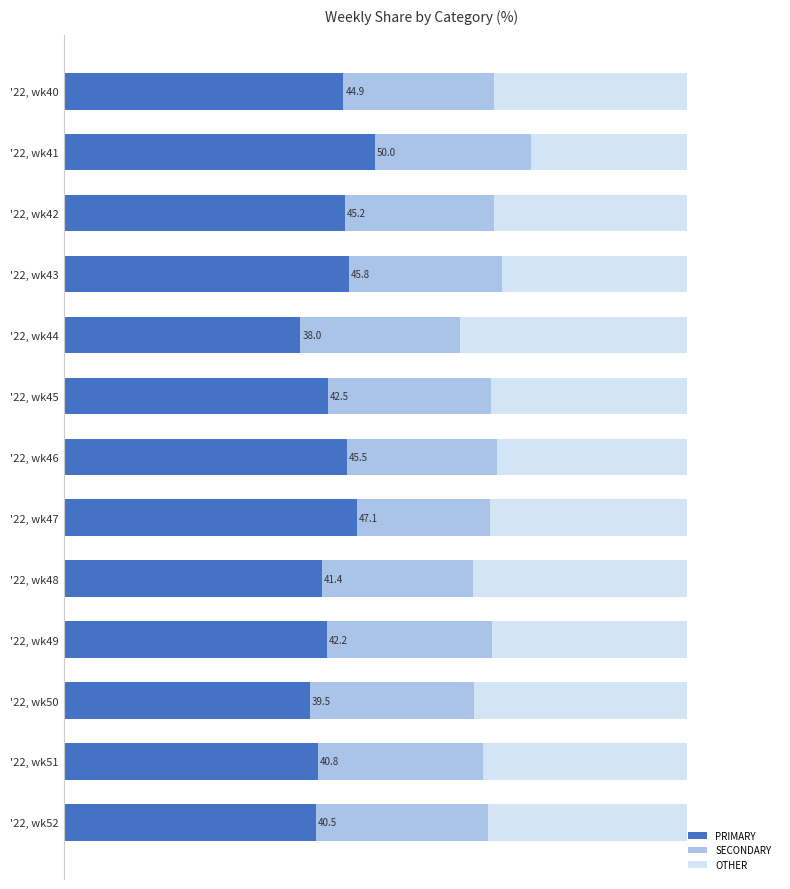

What is the lowest value of the PRIMARY series?

38.0